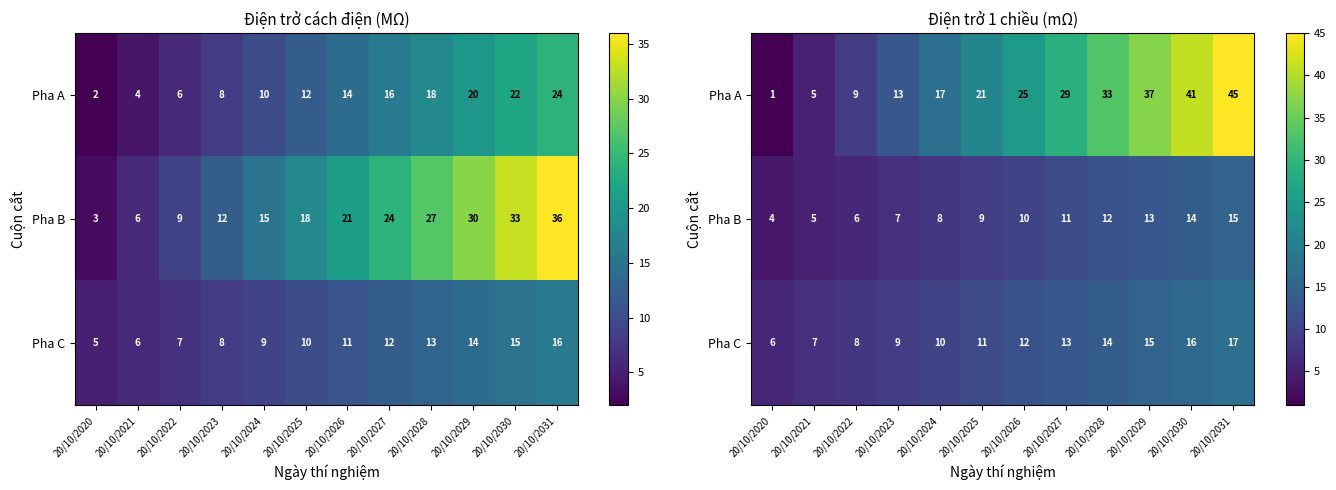

What is the sum of all Pha C values?

138